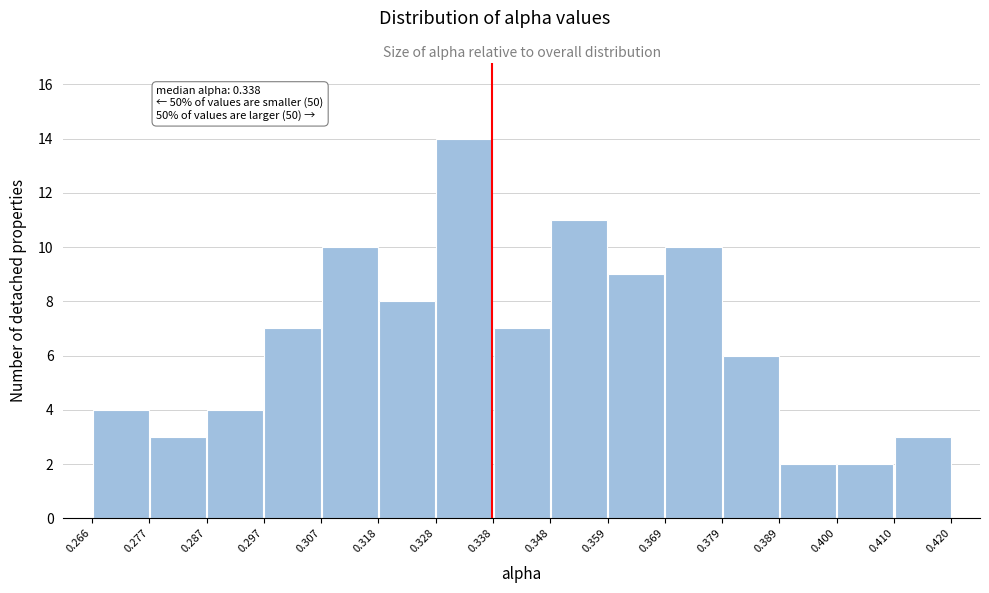

Which range on the x-axis has the tallest bar?

0.328 to 0.338